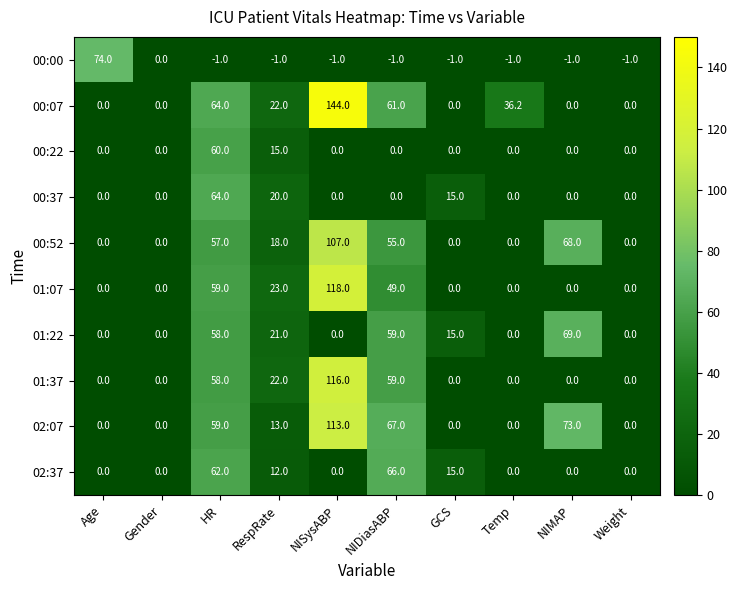

What is the total value across all series at HR?

540.0